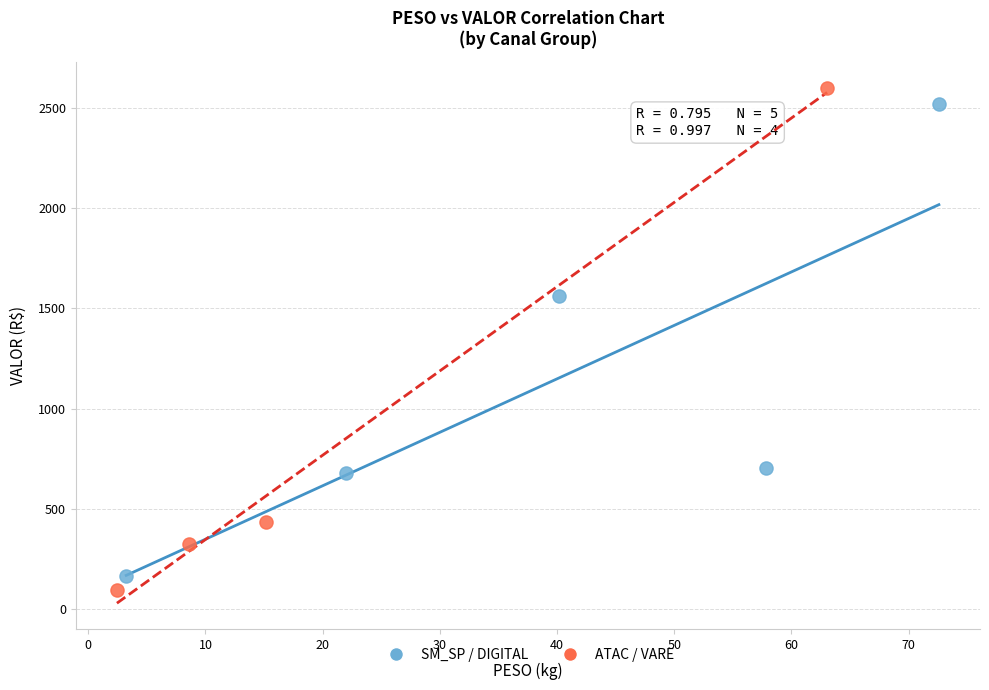

What are all the series names shown in the legend?

SM_SP / DIGITAL, ATAC / VARE